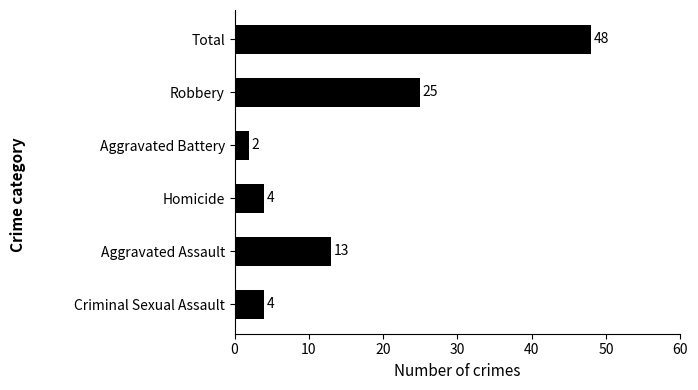

What is the ratio of the value at Total to the value at Aggravated Assault?

3.7